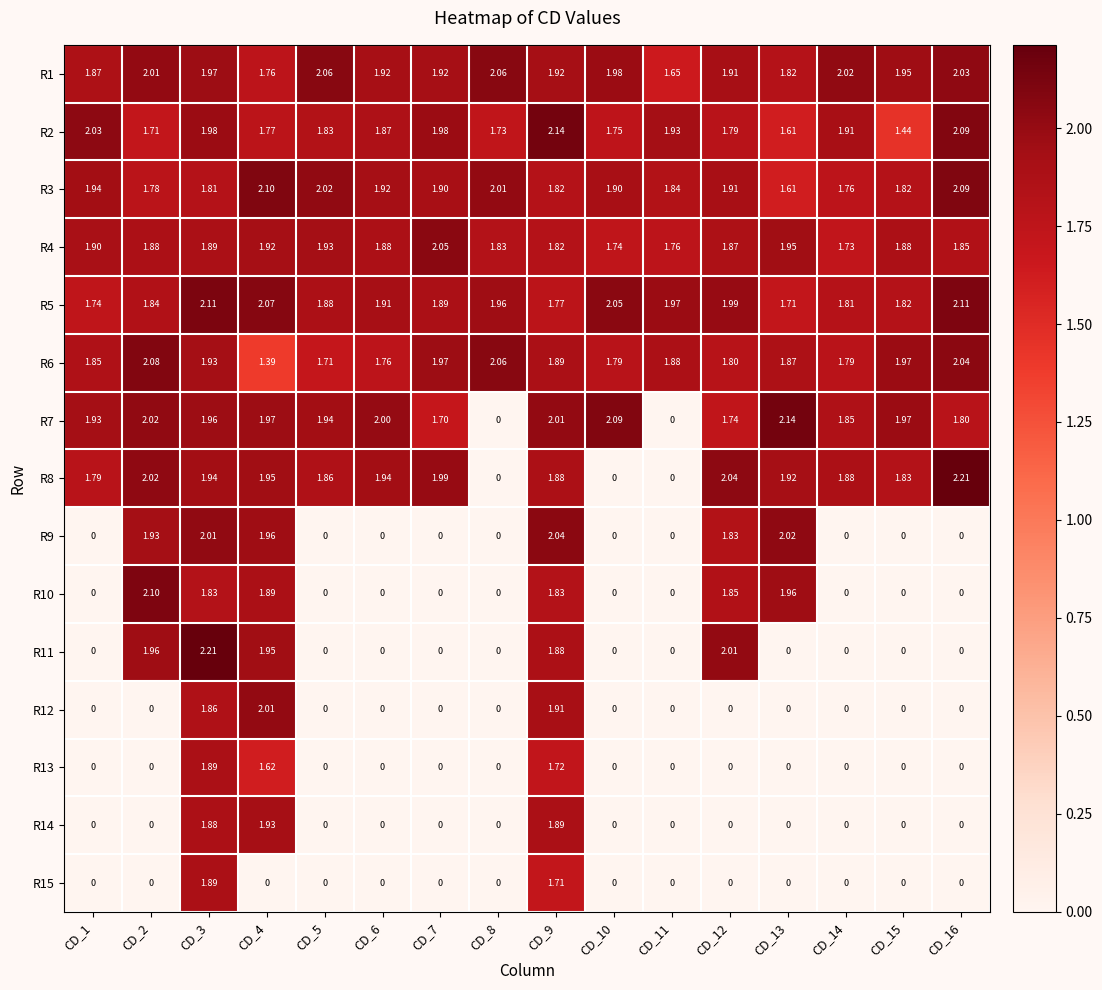

Is the value of R1 at CD_16 greater than the value of R14 at CD_16?

Yes